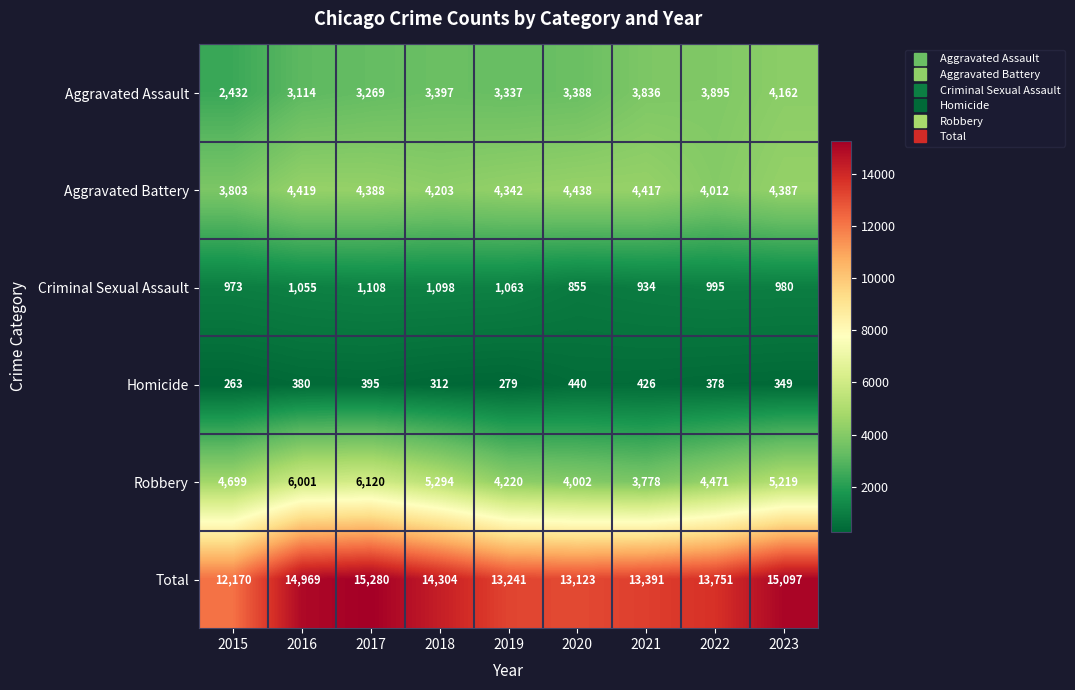

At which label does Homicide first exceed 378?

2016